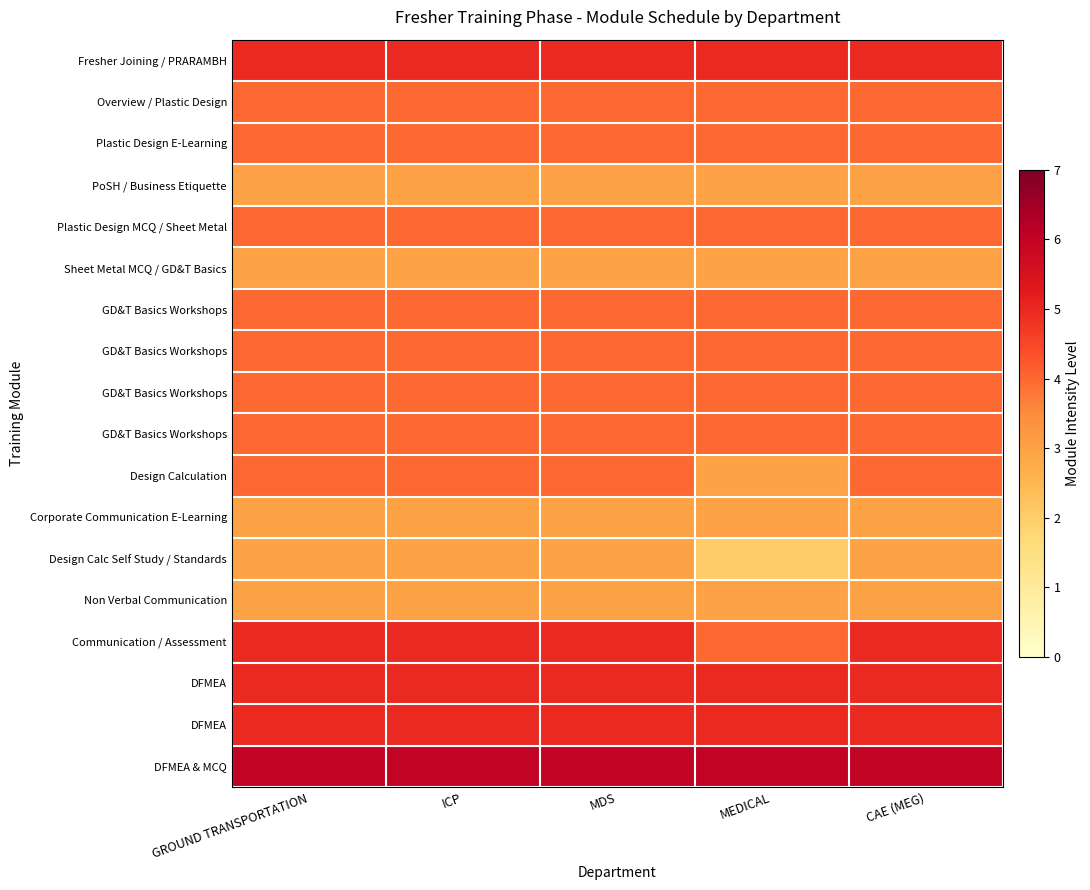

How many series are shown in this chart?

18